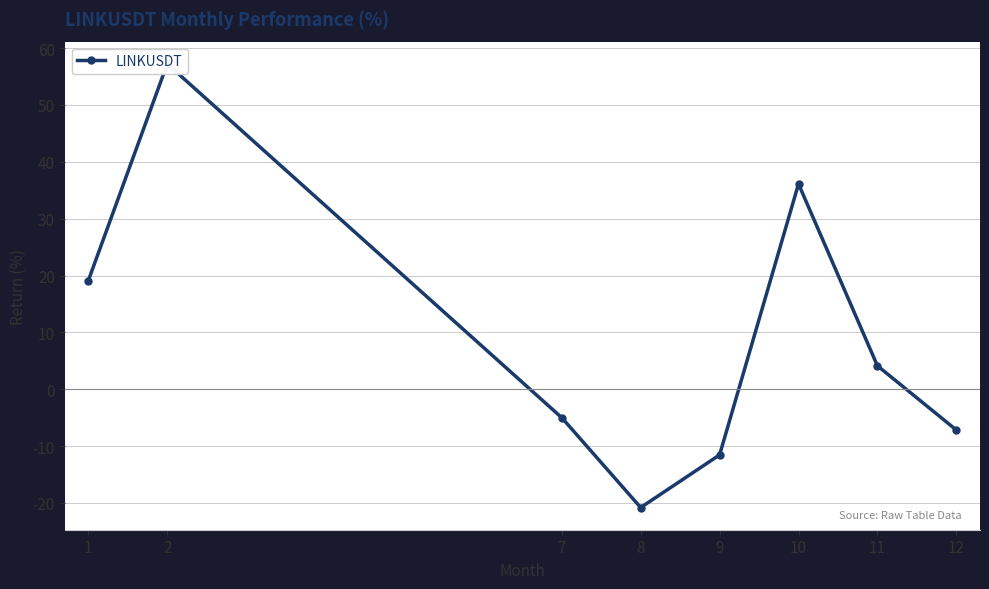

List the labels in order of value, smallest first.

8, 9, 12, 7, 11, 1, 10, 2